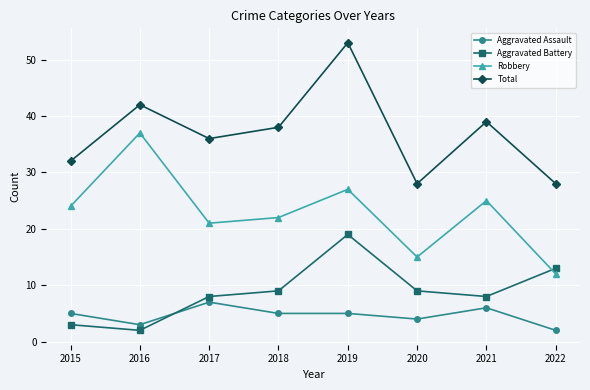

Reading left to right, transcribe all the data shown in this chart.

Aggravated Assault: 2015=5	2016=3	2017=7	2018=5	2019=5	2020=4	2021=6	2022=2
Aggravated Battery: 2015=3	2016=2	2017=8	2018=9	2019=19	2020=9	2021=8	2022=13
Robbery: 2015=24	2016=37	2017=21	2018=22	2019=27	2020=15	2021=25	2022=12
Total: 2015=32	2016=42	2017=36	2018=38	2019=53	2020=28	2021=39	2022=28